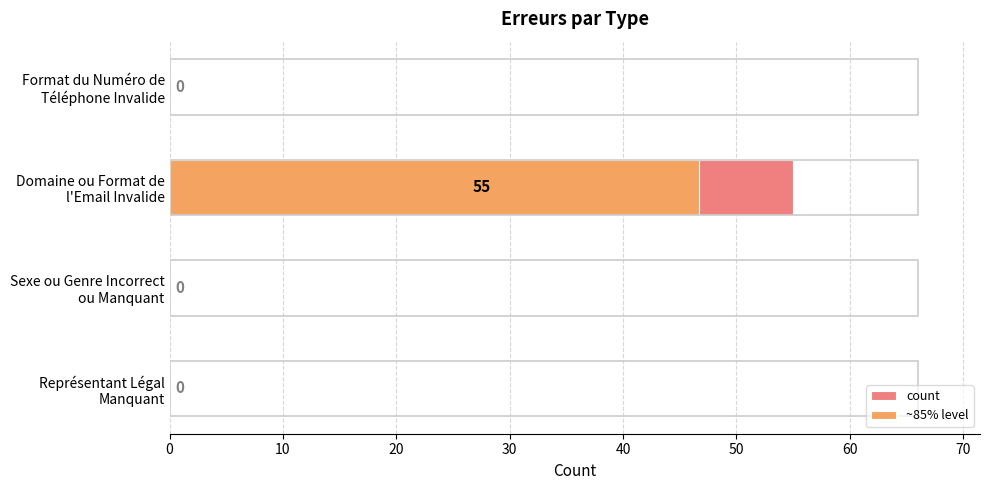

Rank the series by their average value, from highest to lowest.

count, ~85% level